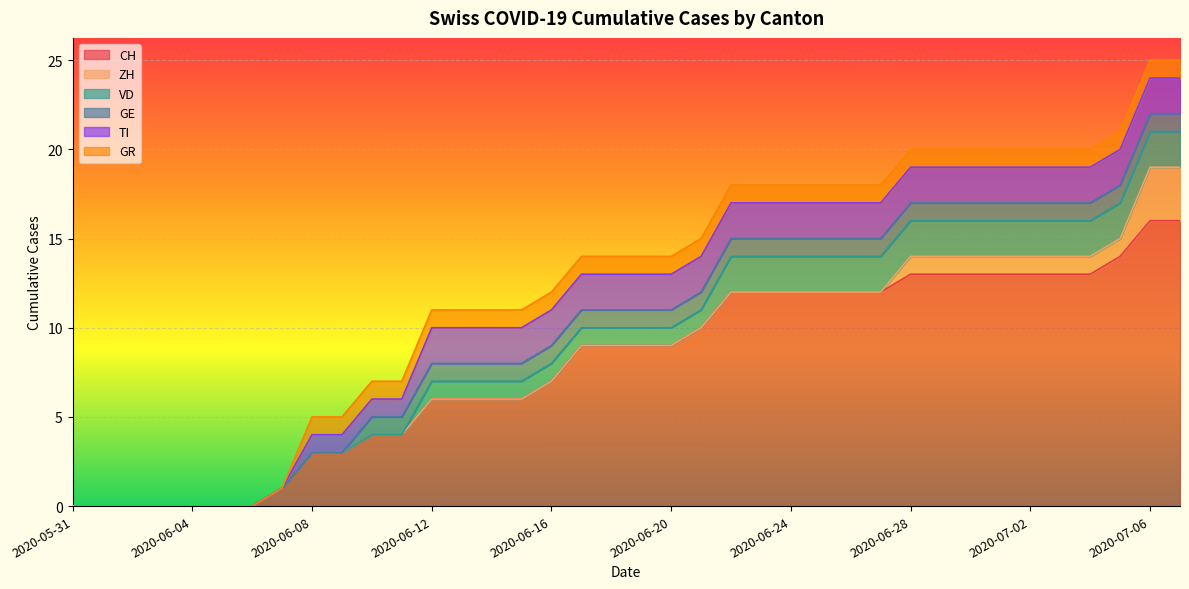

What is the sum of all GE values?

28